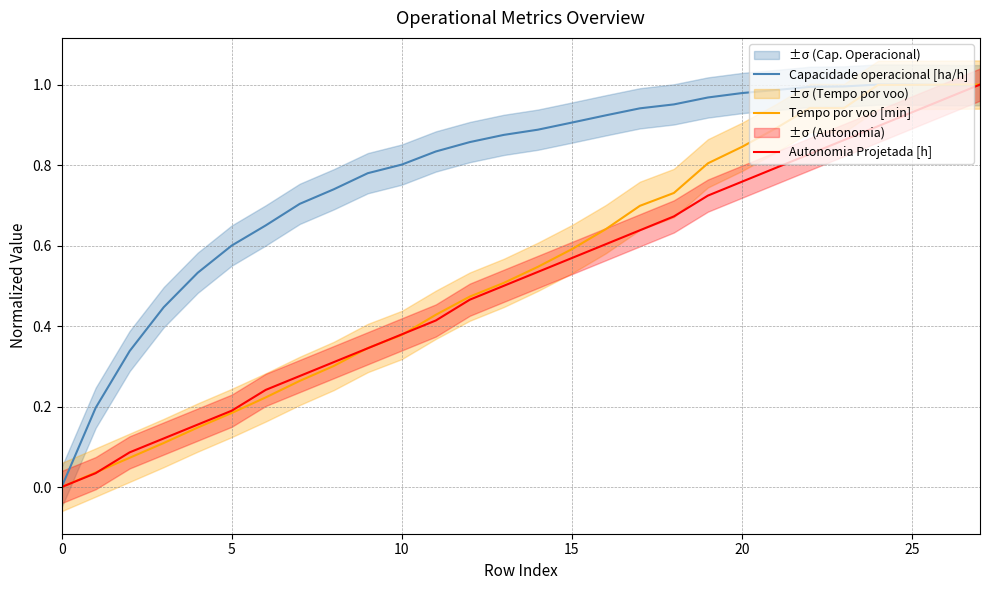

Which has a higher value, 27 or 13?

27